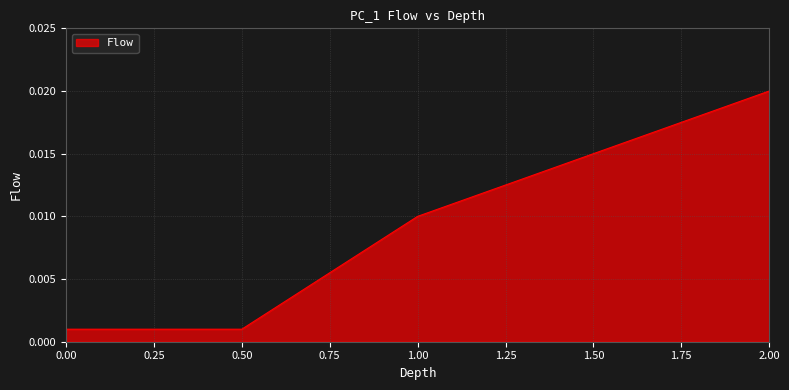

Count the number of categories in the chart.

5